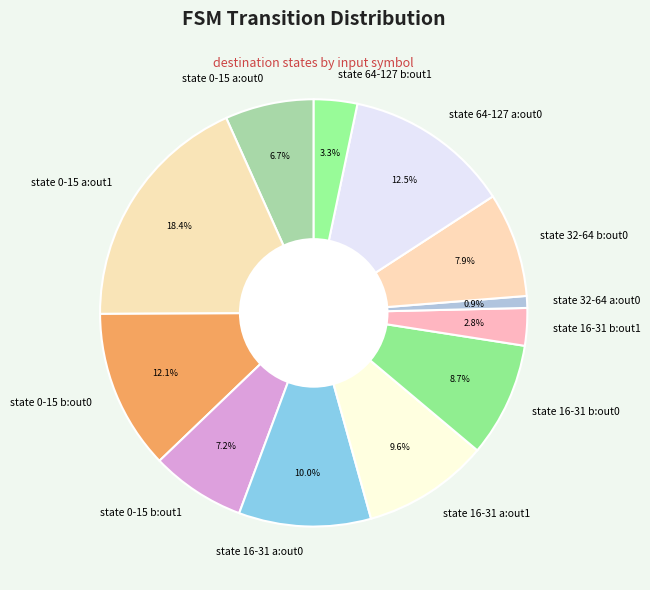

Count the number of slices in the pie.

12